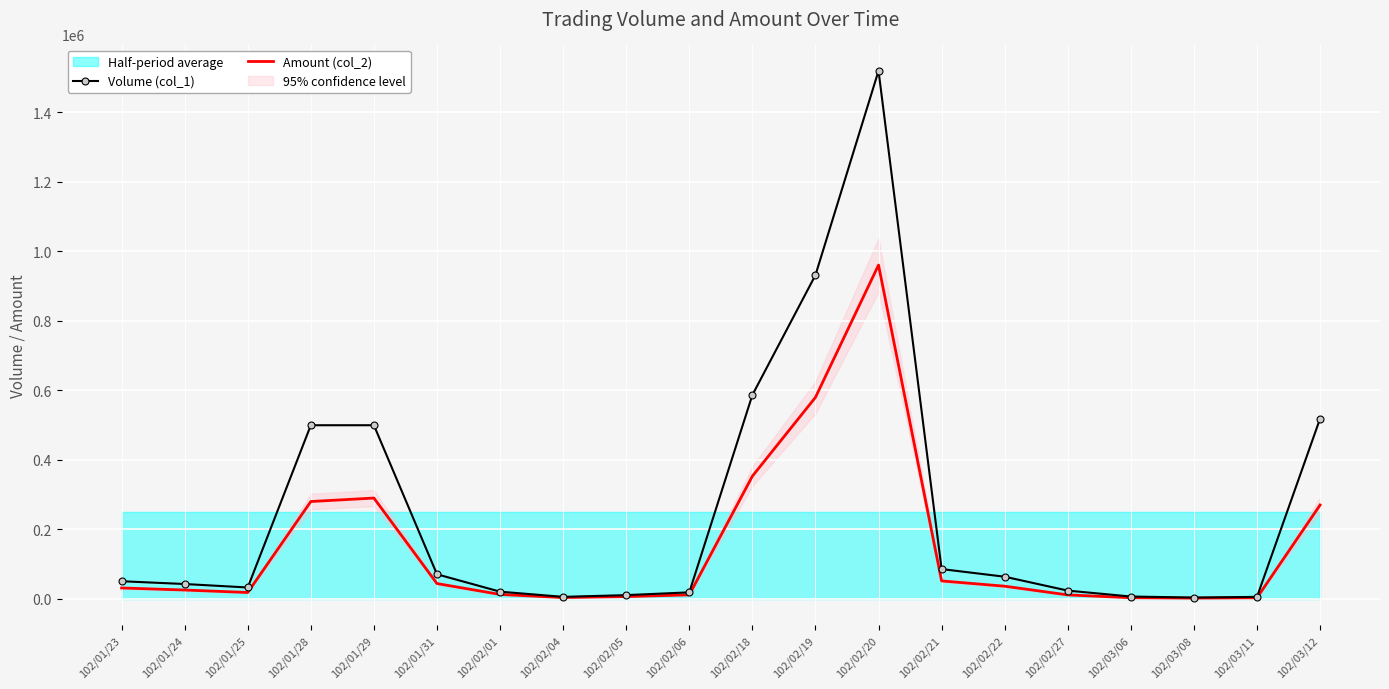

The value of Volume (col_1) at 102/03/12 is 518000. True or false?

True